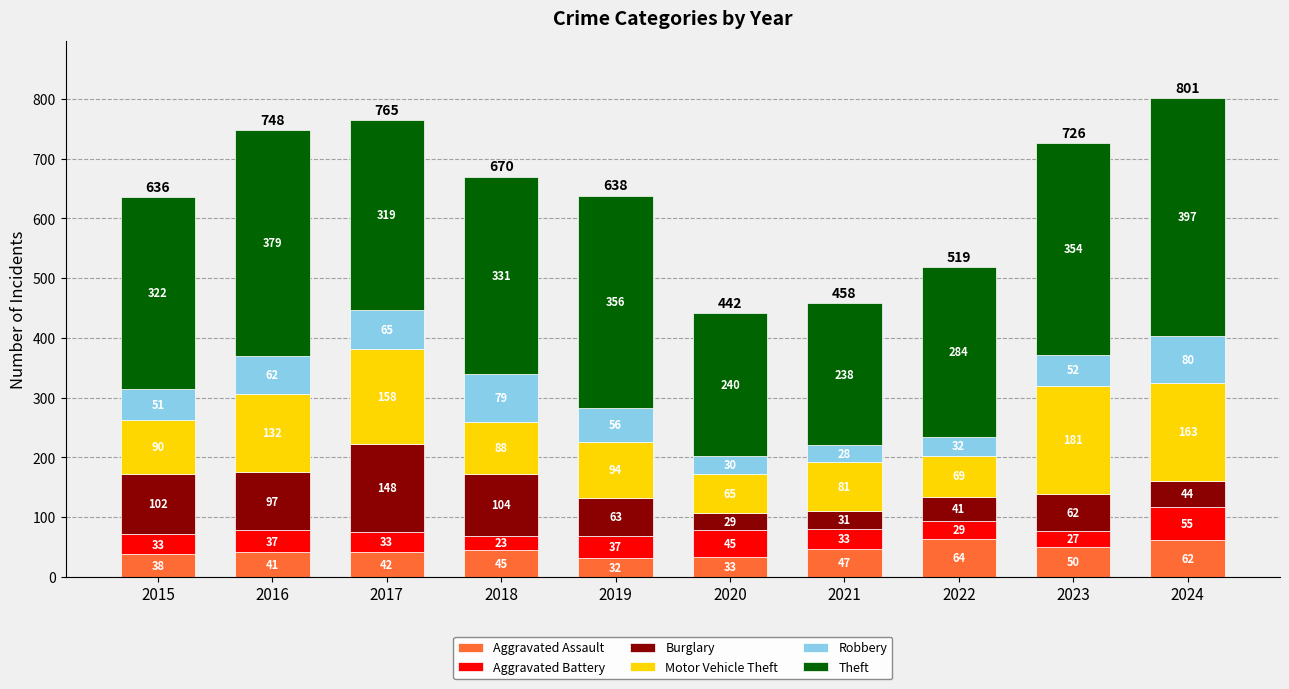

How many distinct data groups are displayed?

6